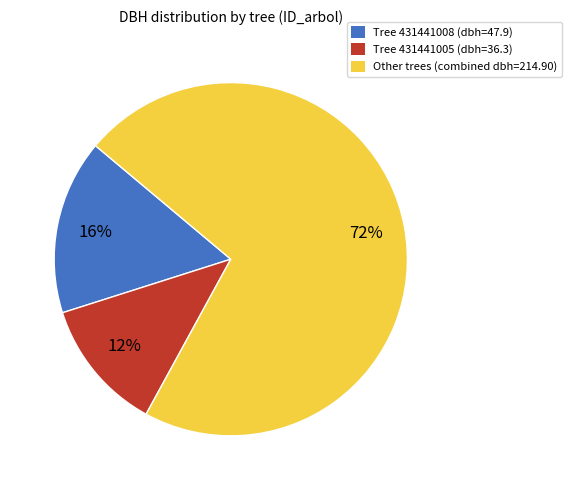

To the nearest percent, what is the difference between the largest and smallest slice percentages?

60%